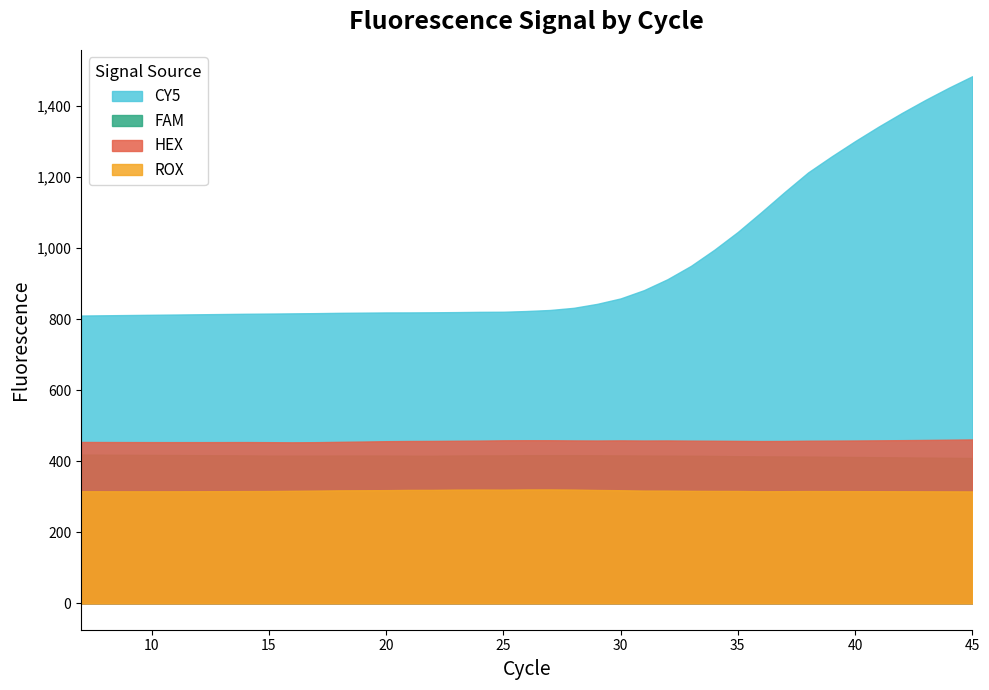

Is it true that HEX equals 753.3 at 7?

False